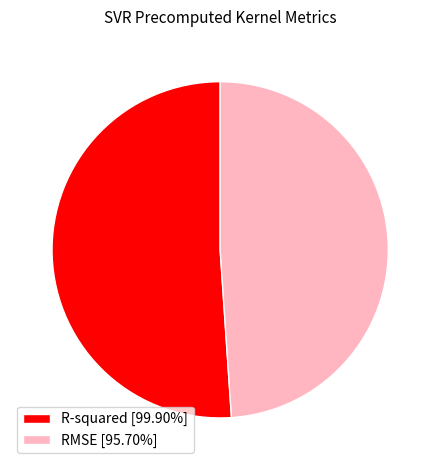

Rank the categories by value from lowest to highest.

RMSE, R-squared